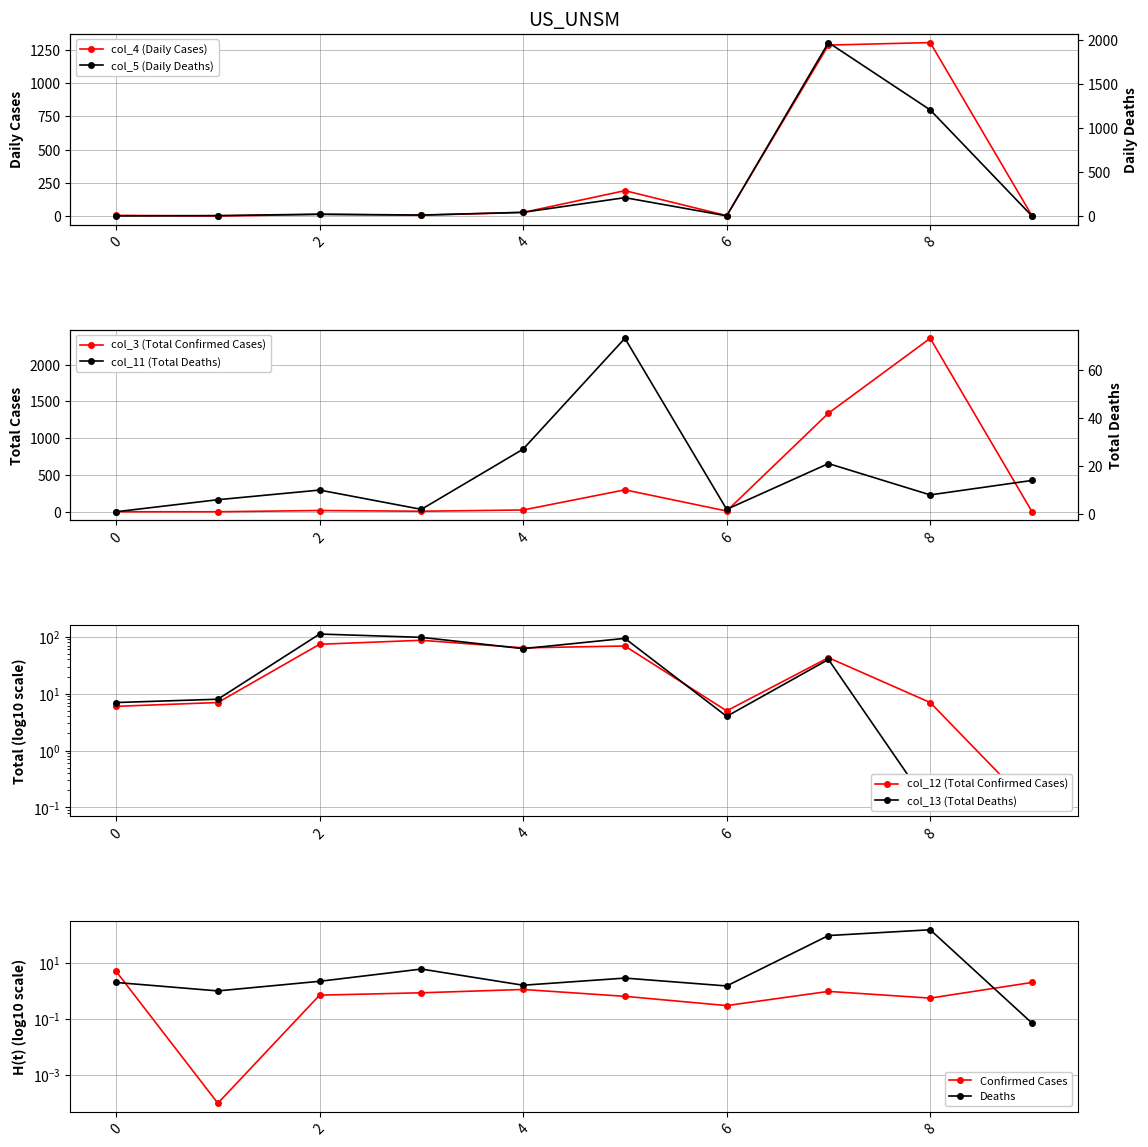

What is the average value of the col_5 series?

346.7